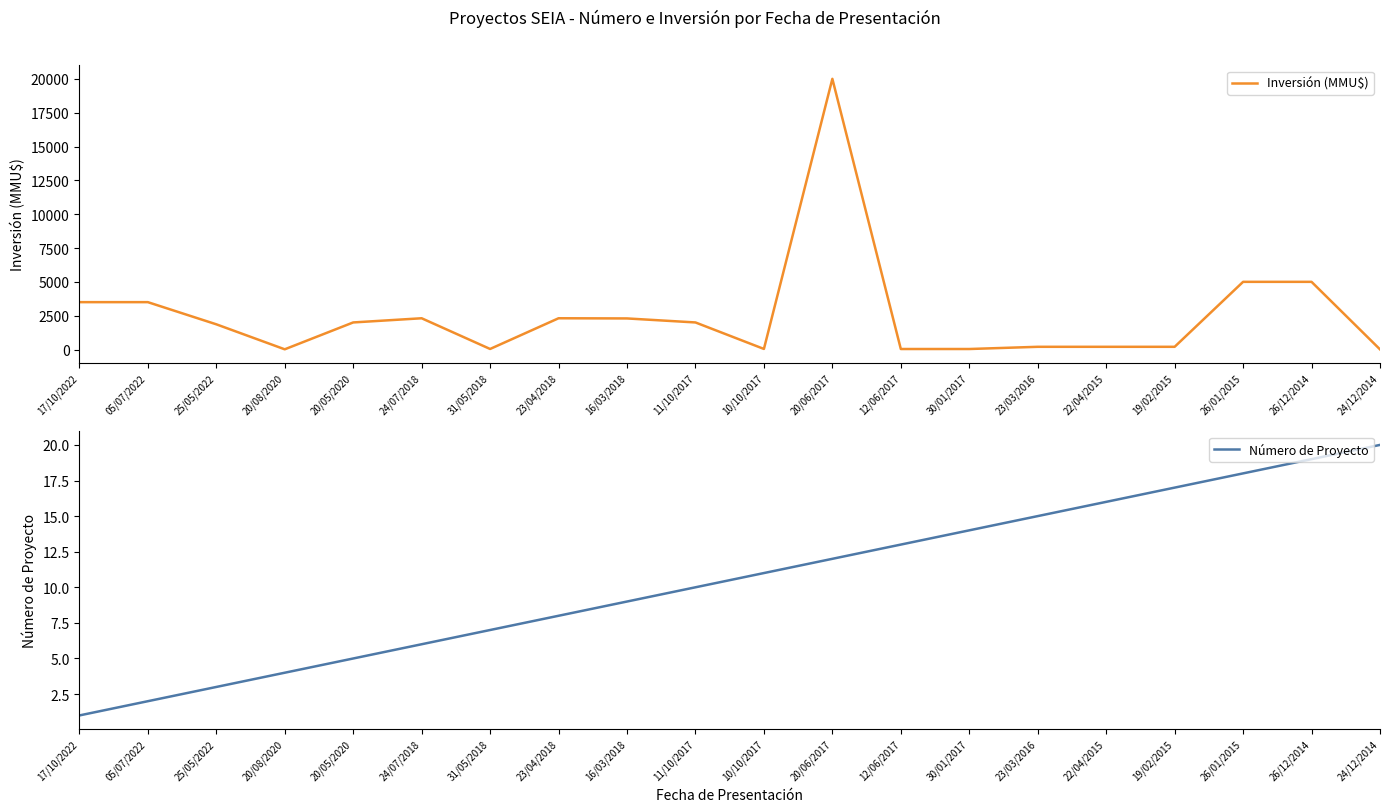

What is the maximum value for Inversión (MMU$)?

20000